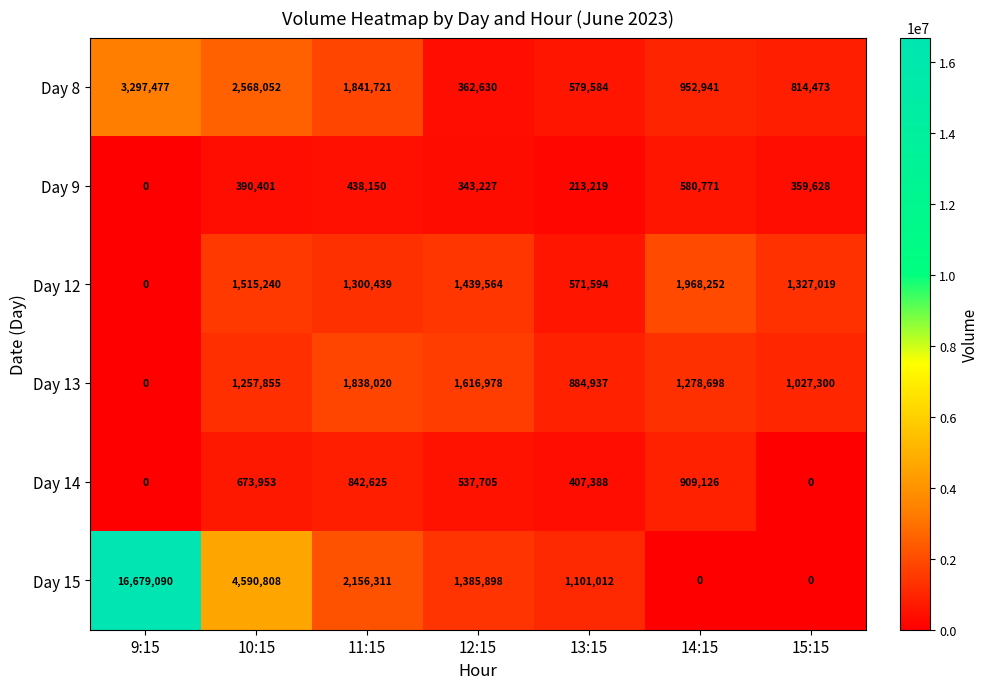

What is the maximum value shown in the chart?

16679090